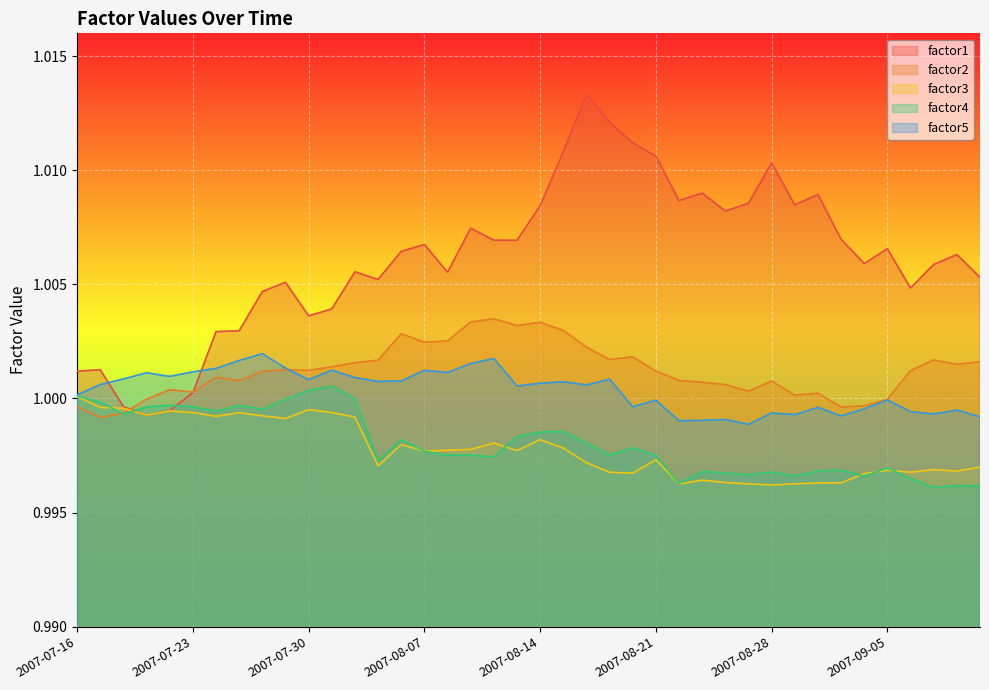

What is the value of the factor5 point at the 14th from the left?

1.0